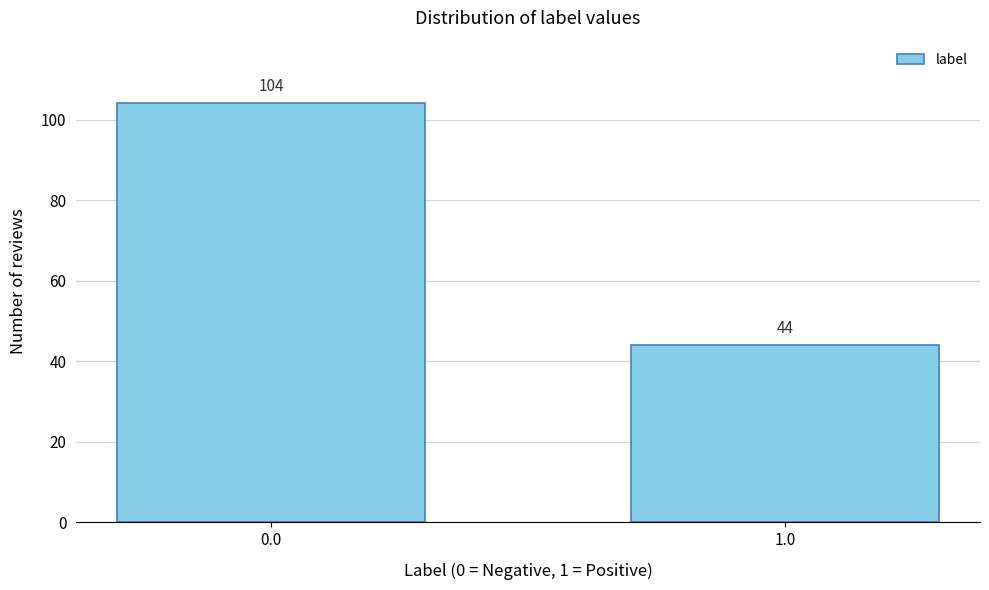

Reading left to right, extract all data points from this chart.

0.0=104	1.0=44